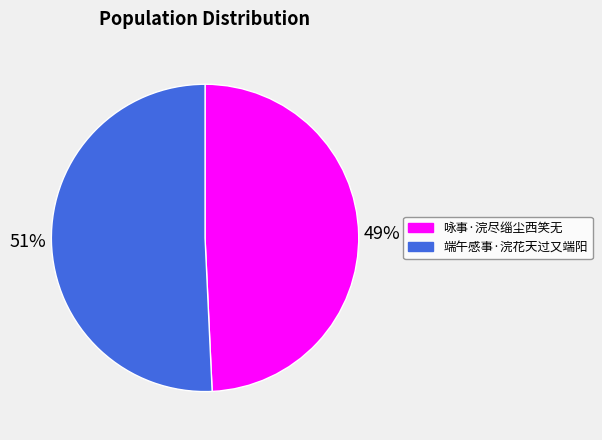

To the nearest percent, what portion does 咏事·浣尽缁尘西笑无 represent?

49%